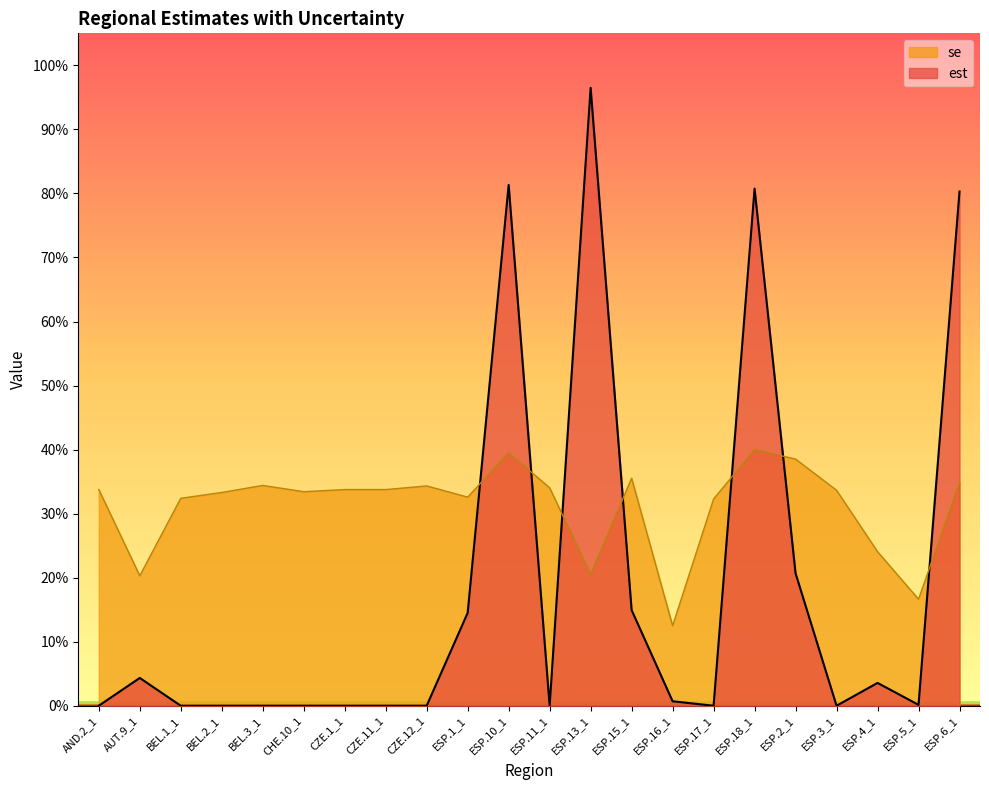

How many lines are shown in the chart?

2